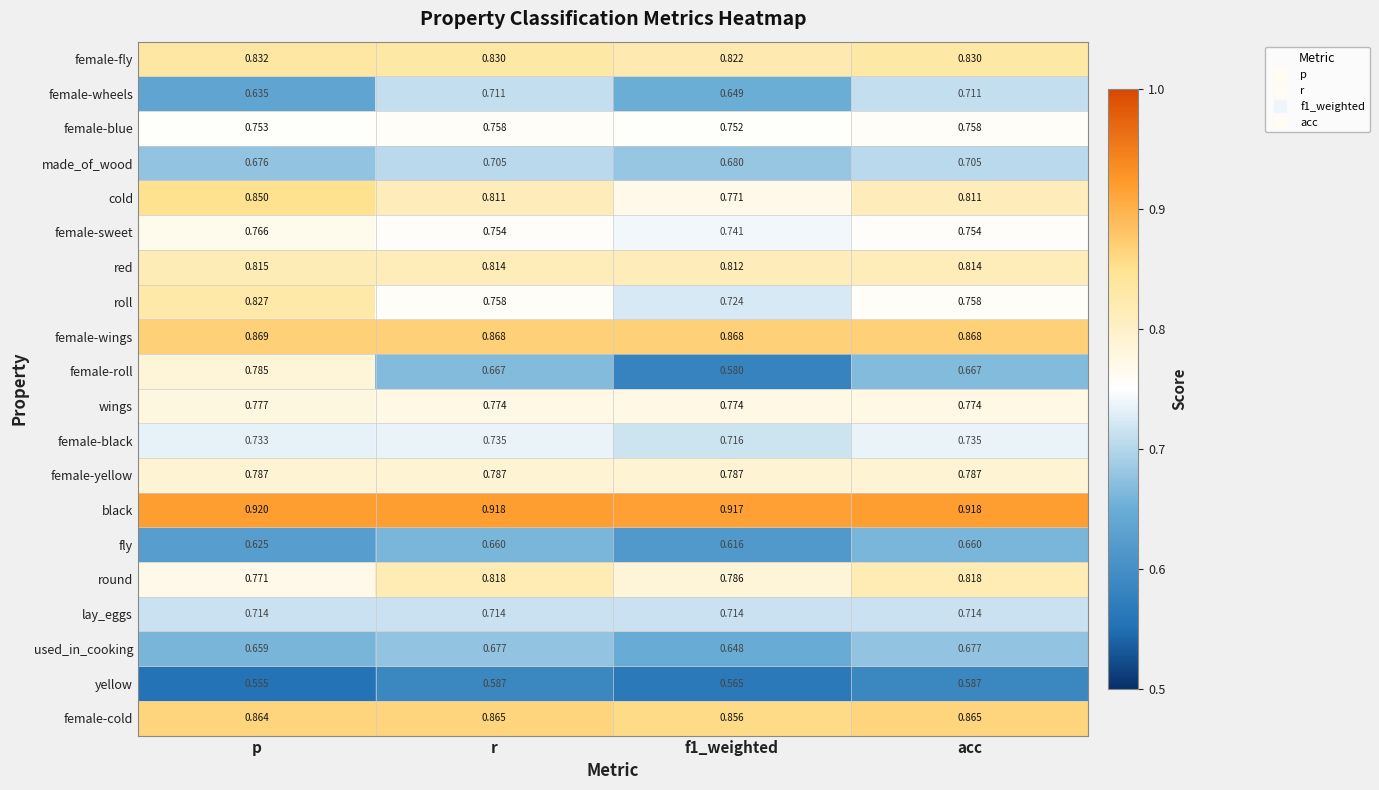

Rank the series by their maximum value, from lowest to highest.

yellow, fly, used_in_cooking, made_of_wood, female-wheels, lay_eggs, female-black, female-blue, female-sweet, wings, female-roll, female-yellow, red, round, roll, female-fly, cold, female-cold, female-wings, black